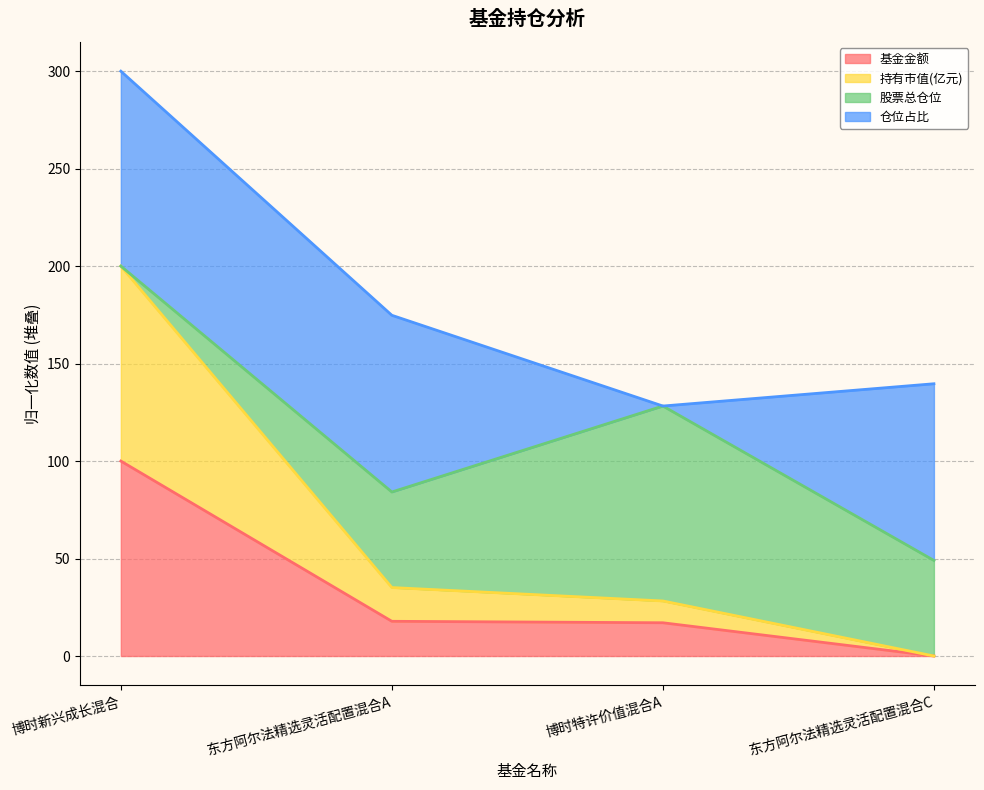

True or false: 持有市值(亿元) and 基金金额 intersect in this chart.

False